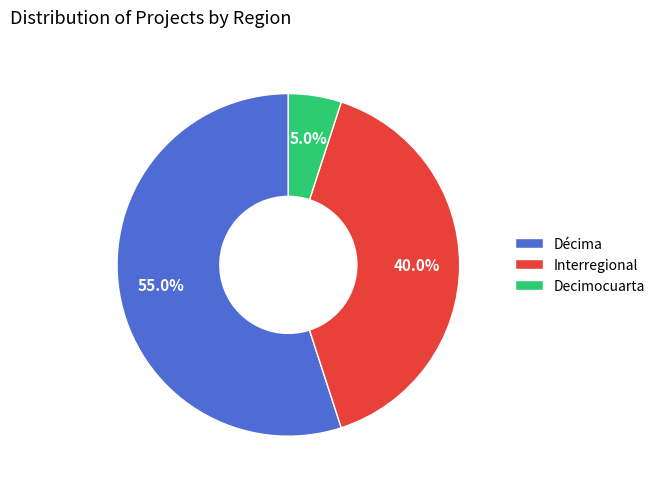

What is the ratio of the value at Interregional to the value at Decimocuarta?

8.0